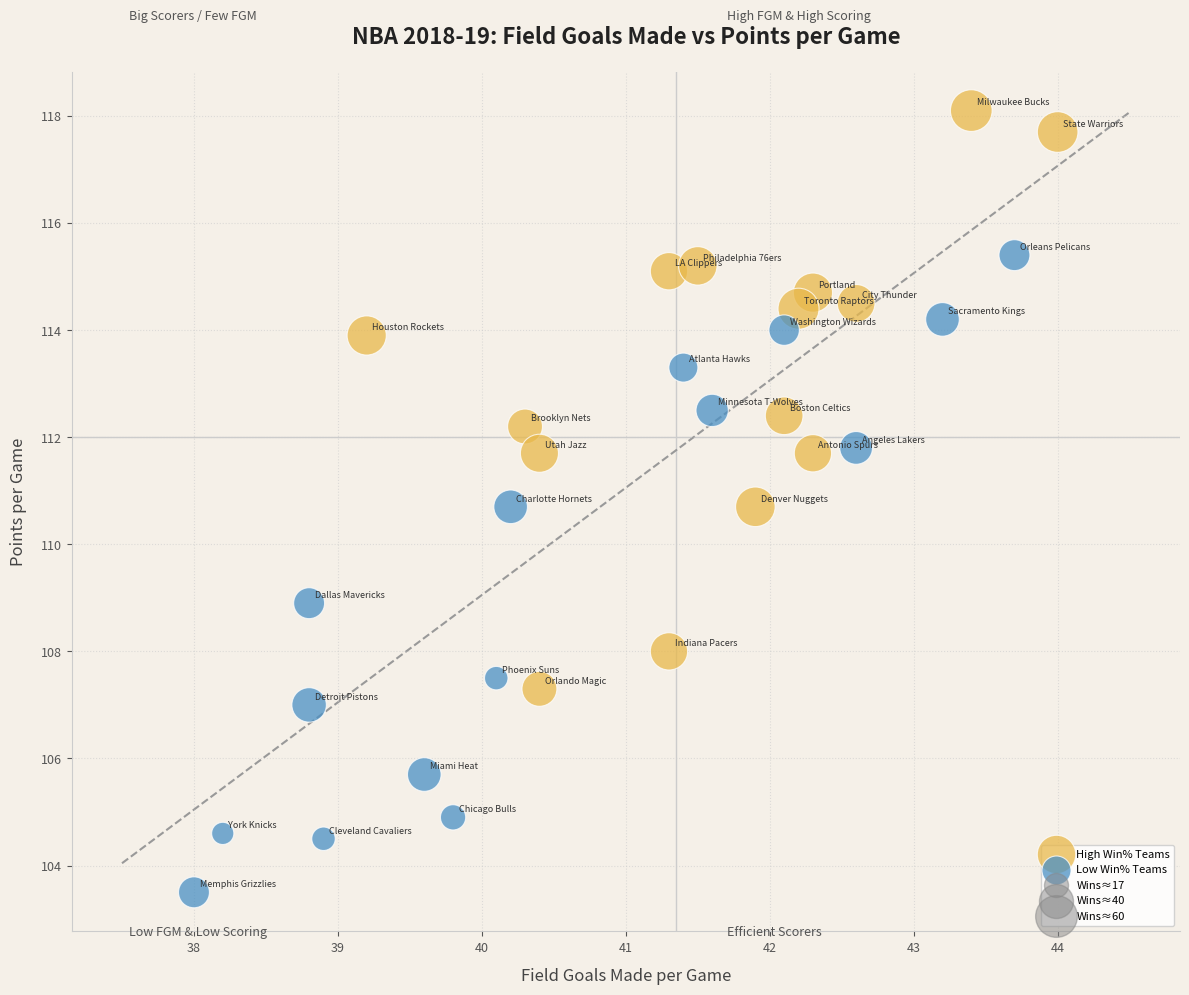

Which series reaches the minimum Y coordinate?

Low Win% Teams